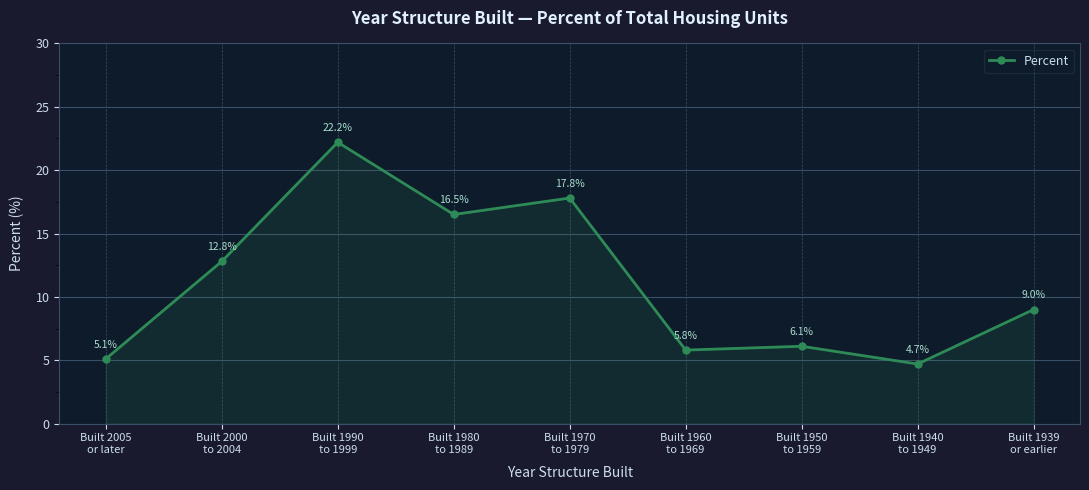

True or false: the data has more than 1 interior local peaks.

True